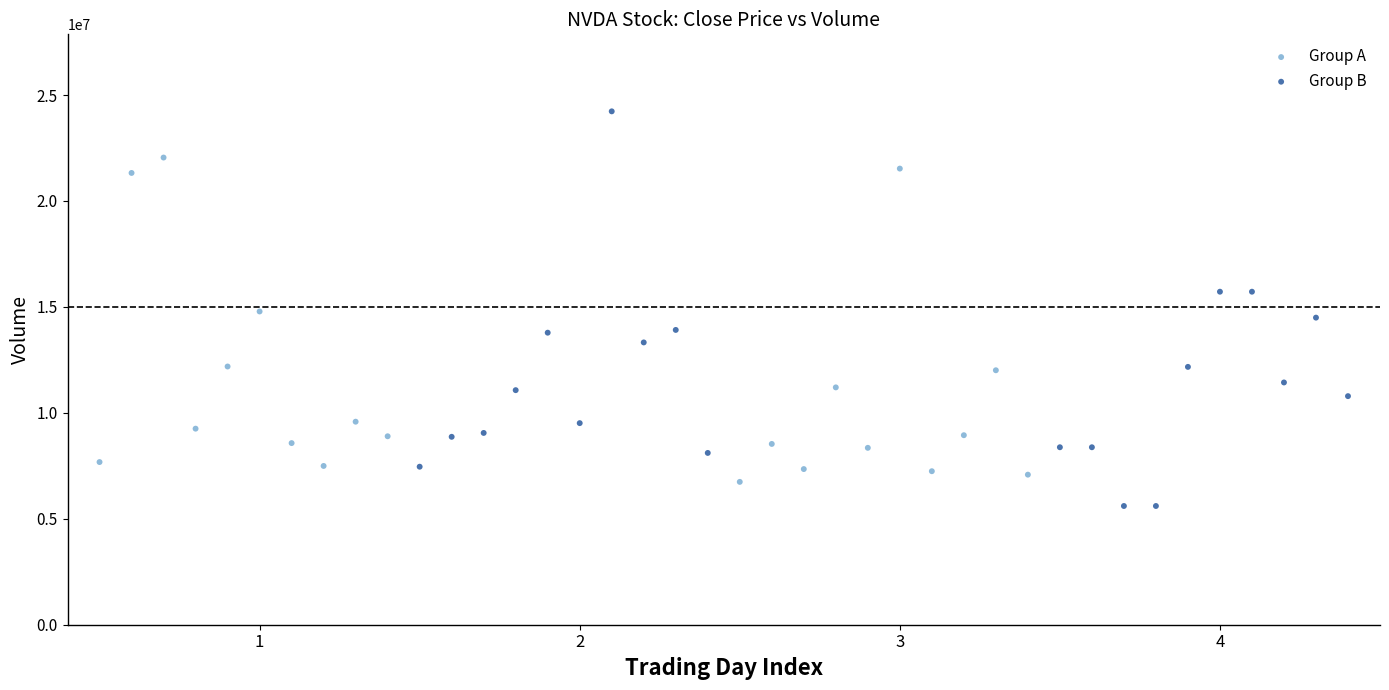

Which series has the widest spread of Y values?

Group B